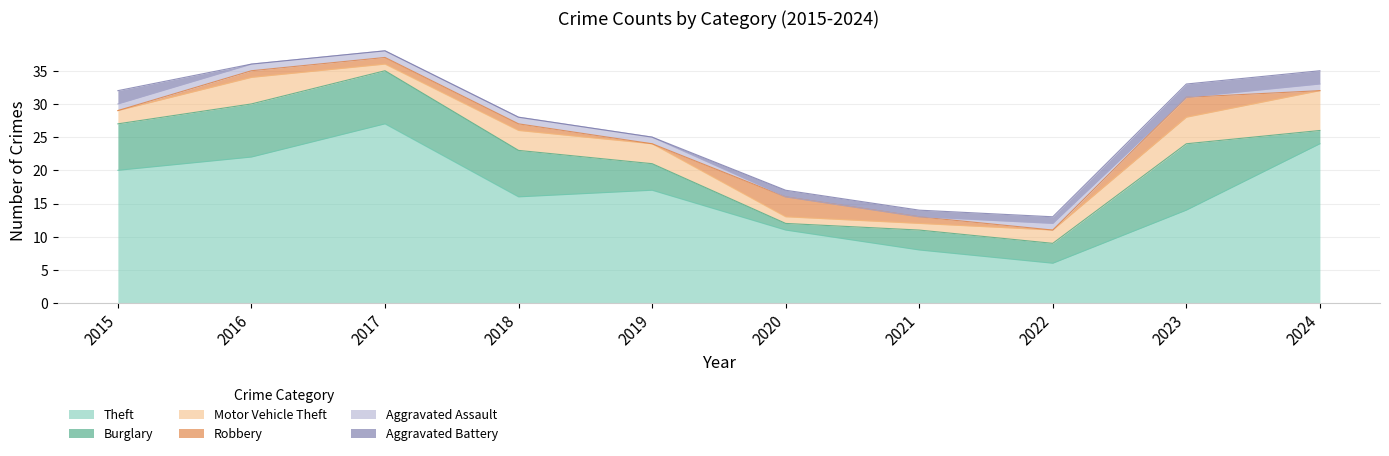

What is the difference between the highest and lowest values at 2015?

20